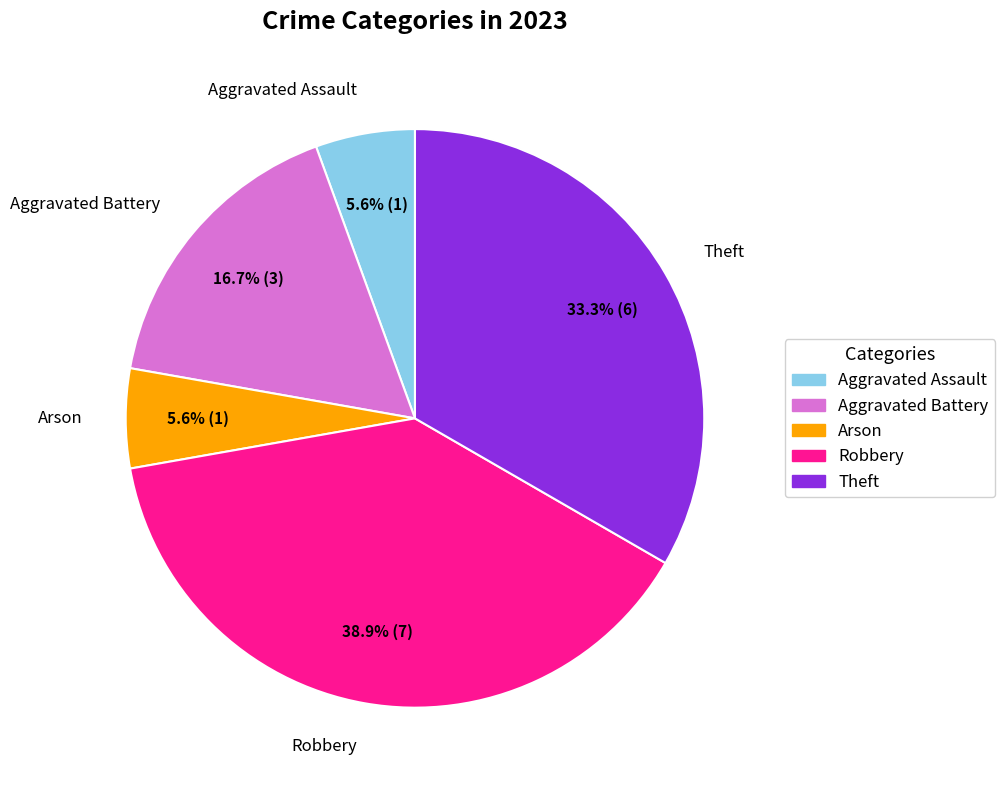

How many slices are in this pie chart?

5